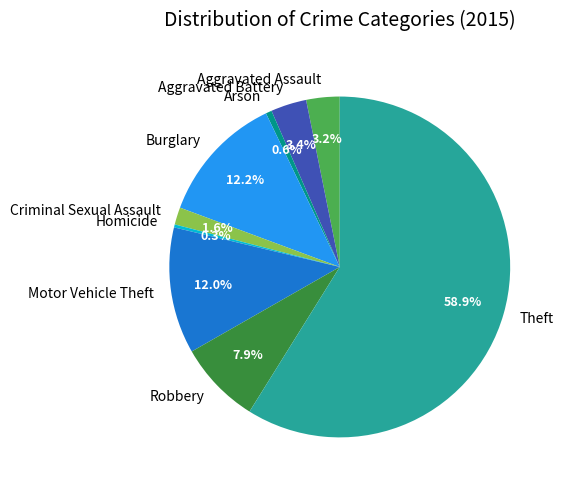

What is the total percentage of Robbery and Criminal Sexual Assault?

9.5%